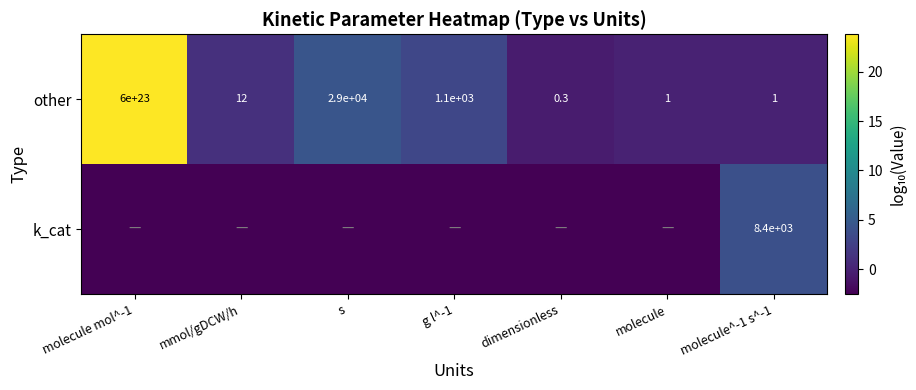

How many data points in other are less than 12?

3